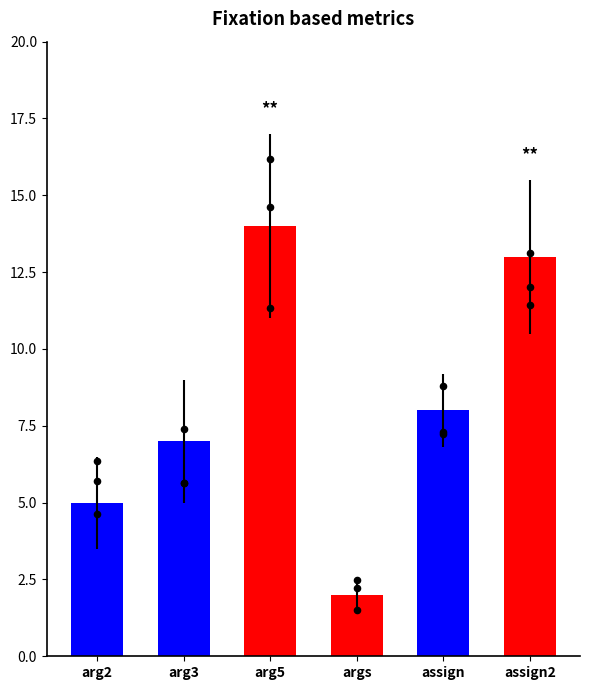

What is the change in value from args to assign2?

+11